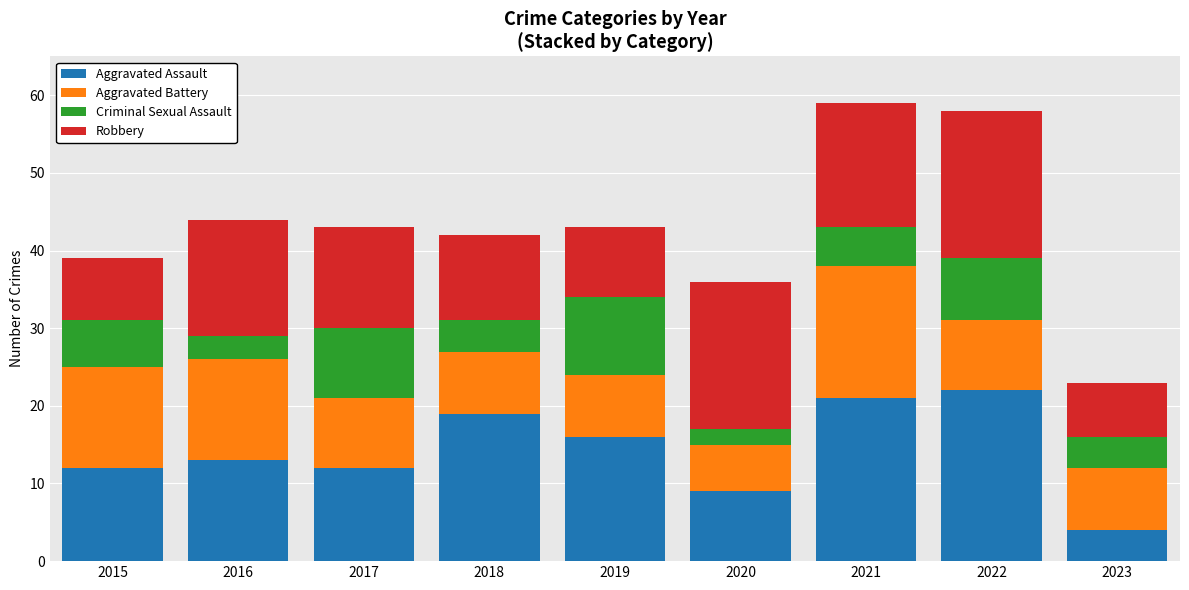

What is the total value across all series at 2018?

42